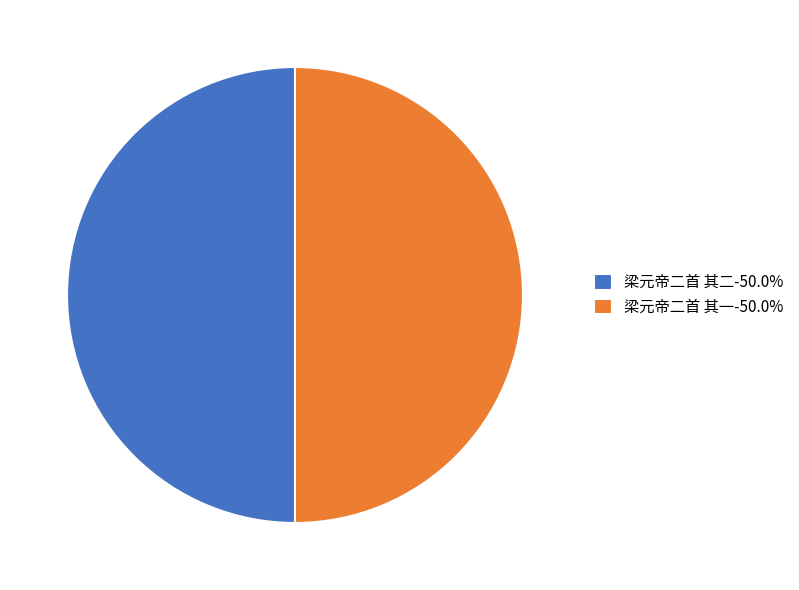

Do 梁元帝二首 其一-50.0% and 梁元帝二首 其二-50.0% together represent more than half of the pie?

Yes